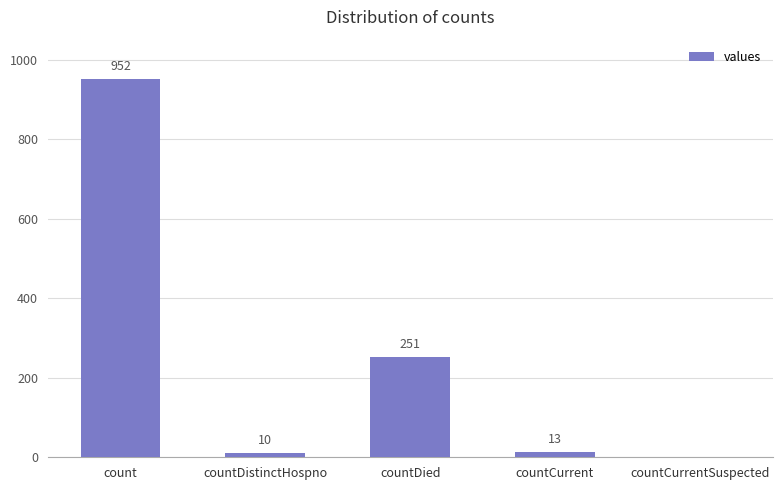

Reading left to right, what are all the values shown in this chart?

952	10	251	13	0